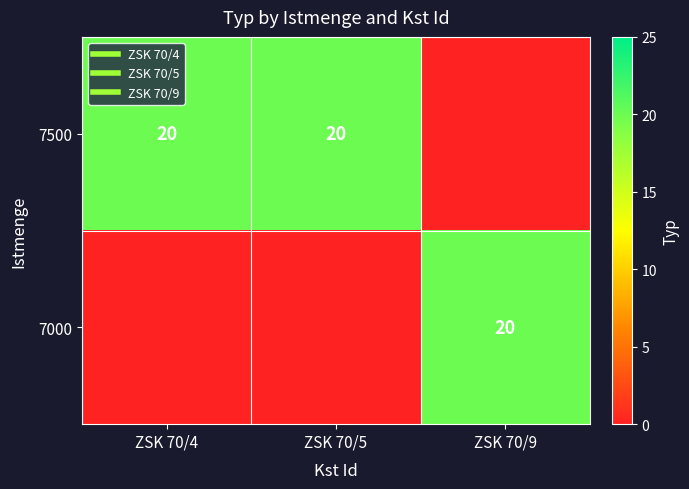

True or false: 7000 has a value of 10 at ZSK 70/5.

False